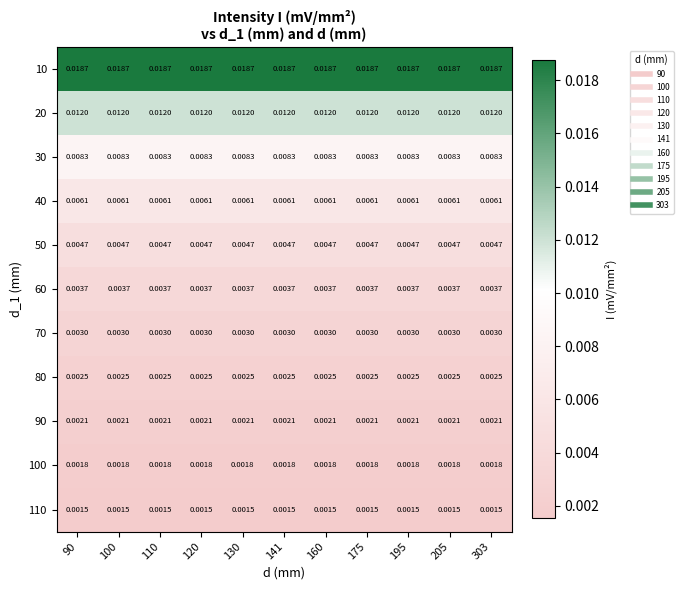

Is the value of 100 at 195 greater than the value of 40 at 141?

No